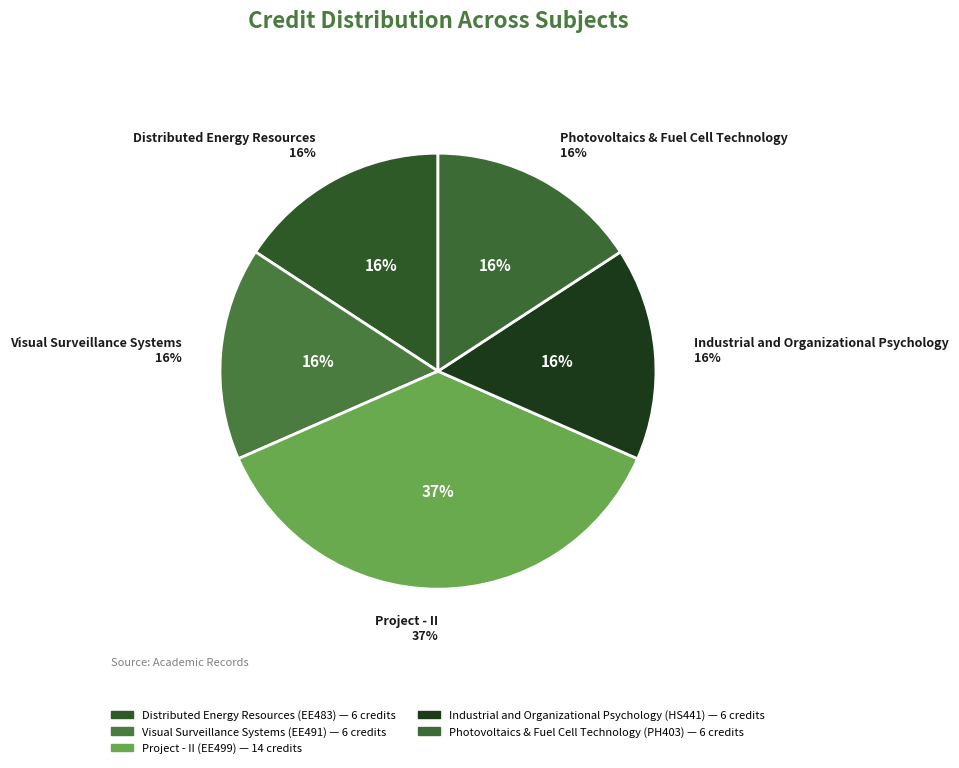

Rank the categories by value from highest to lowest.

Project - II (EE499), Distributed Energy Resources (EE483), Visual Surveillance Systems (EE491), Industrial and Organizational Psychology (HS441), Photovoltaics & Fuel Cell Technology (PH403)